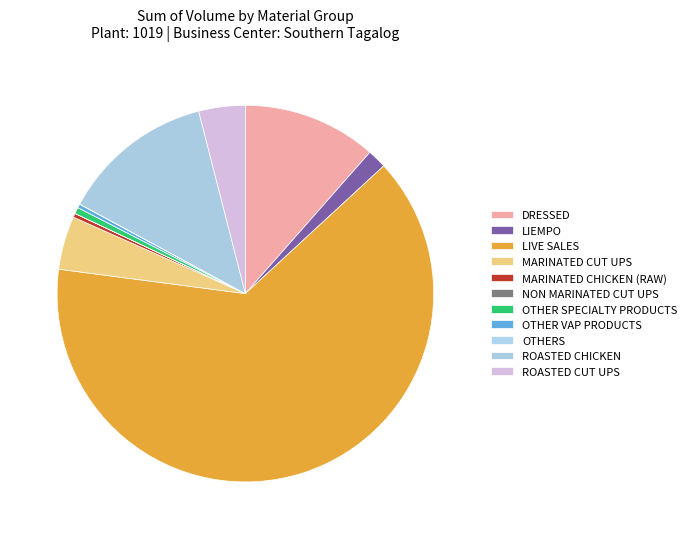

To the nearest percent, what is the difference between the largest and smallest slice percentages?

64%